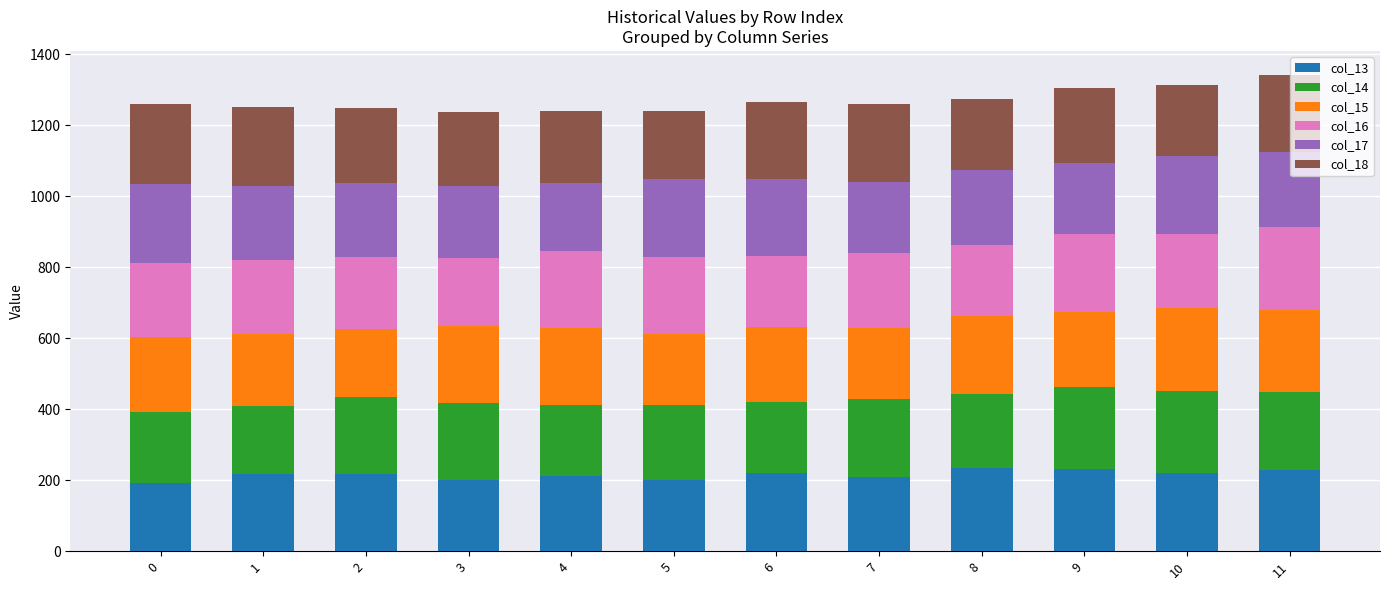

What is the highest value of the col_13 series?

233.2